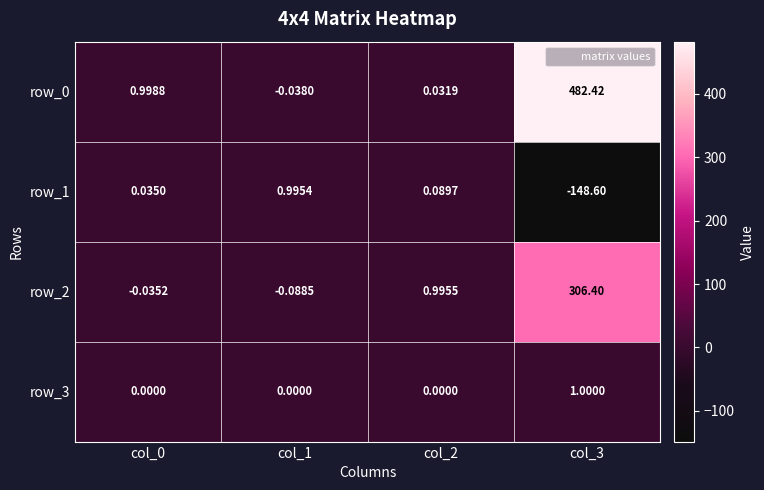

Which label corresponds to the smallest value in the chart?

col_3